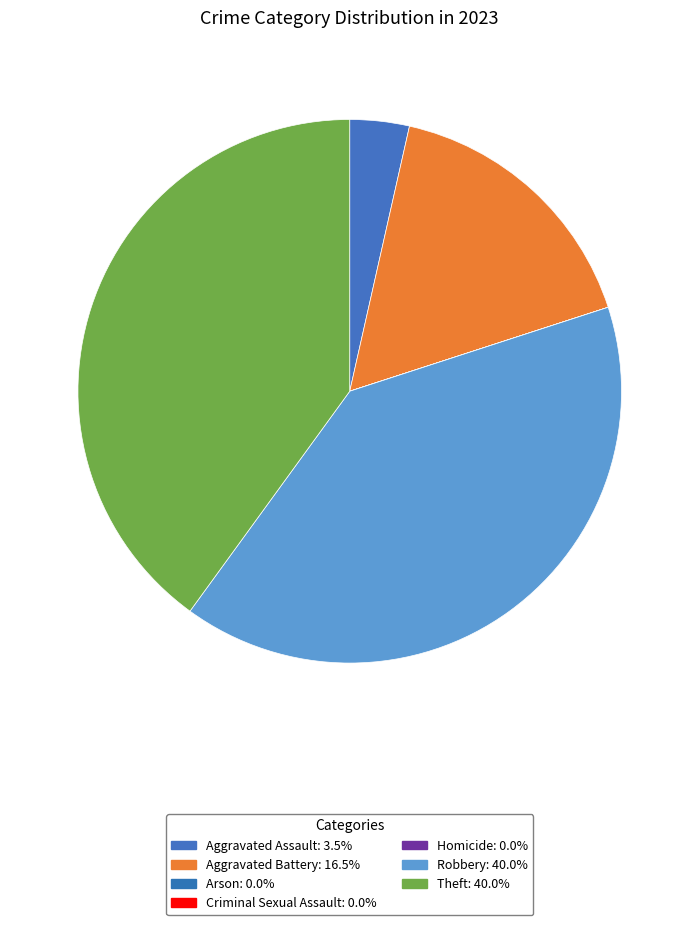

Is it true that Robbery is 54% of the pie?

False